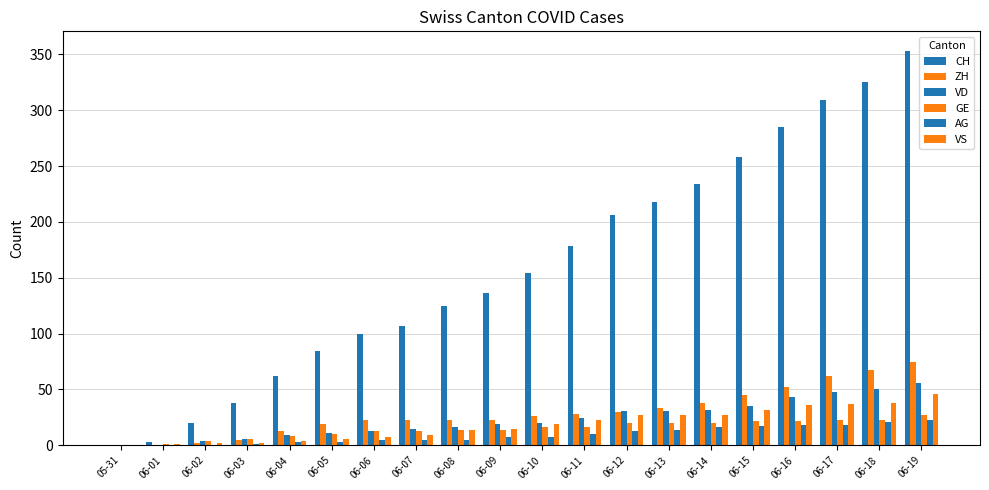

How many series are shown in this chart?

6